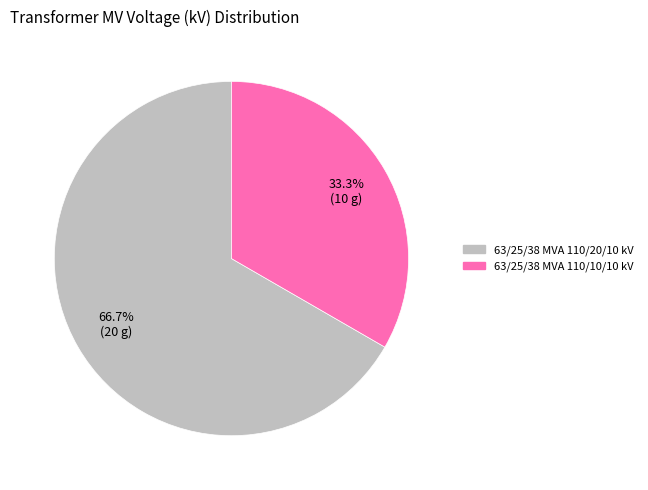

Combined, do 63/25/38 MVA 110/10/10 kV and 63/25/38 MVA 110/20/10 kV account for over 50%?

Yes